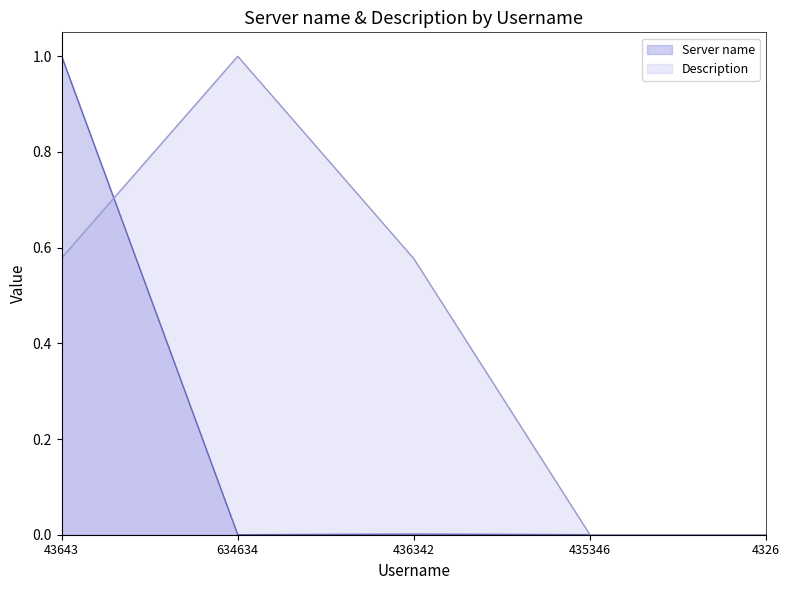

The Description series shows 0.3 at 436342. True or false?

False